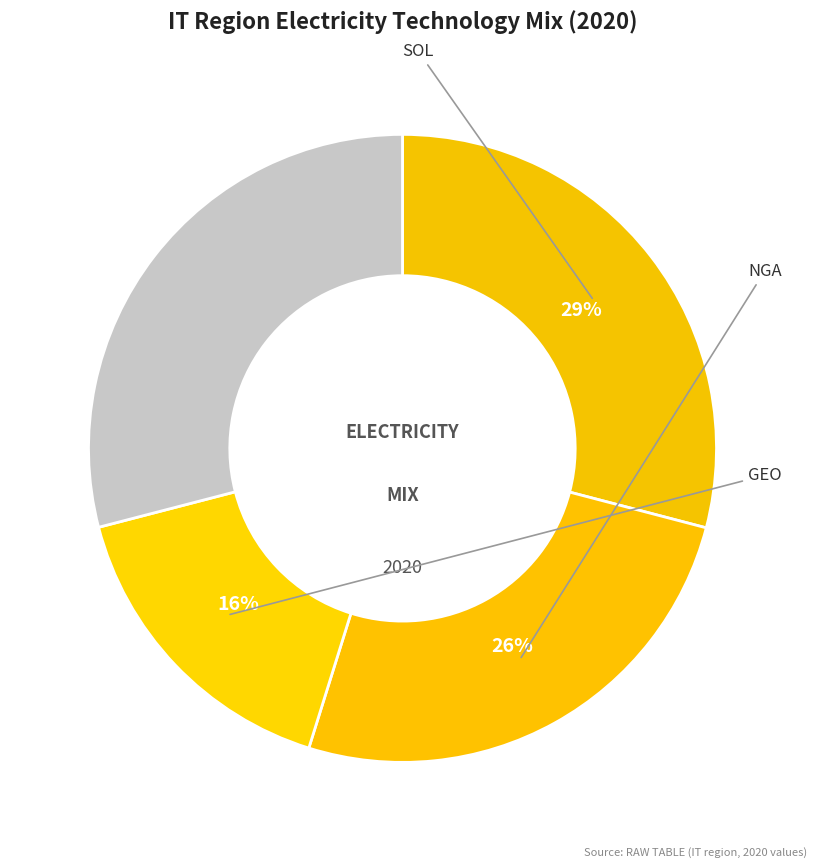

How many slices are in this pie chart?

4